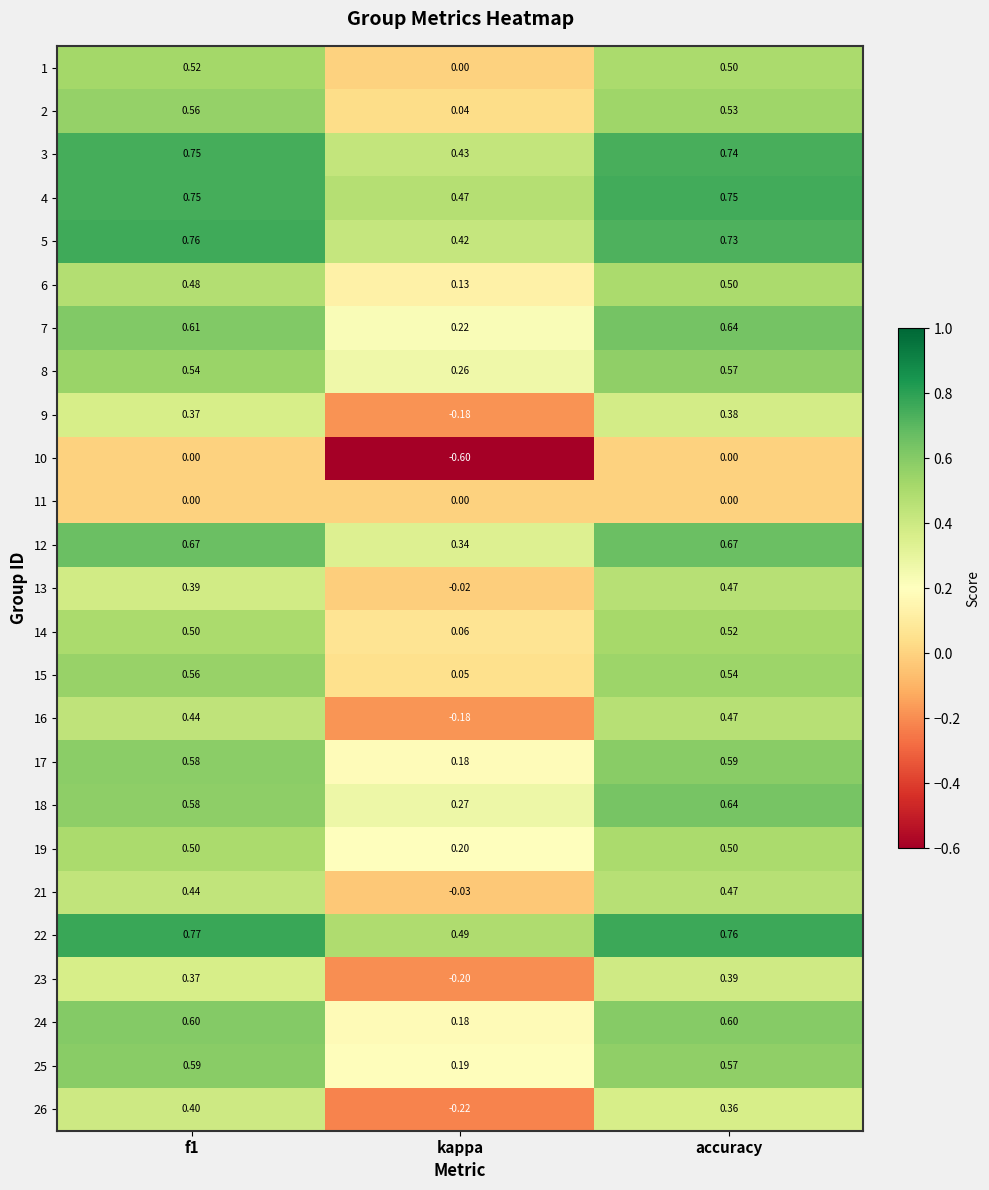

Is the value of 19 at f1 greater than the value of 4 at f1?

No